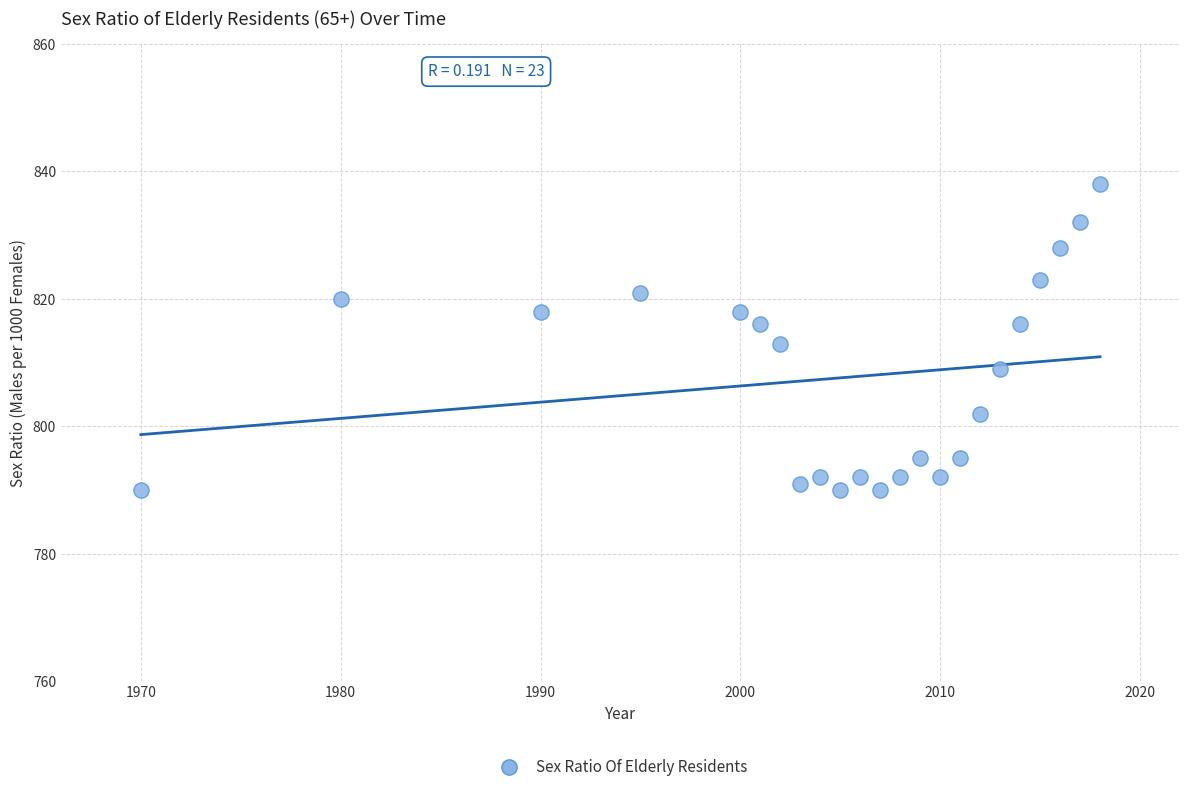

What Y value in the scatter plot is closest to 814?

813